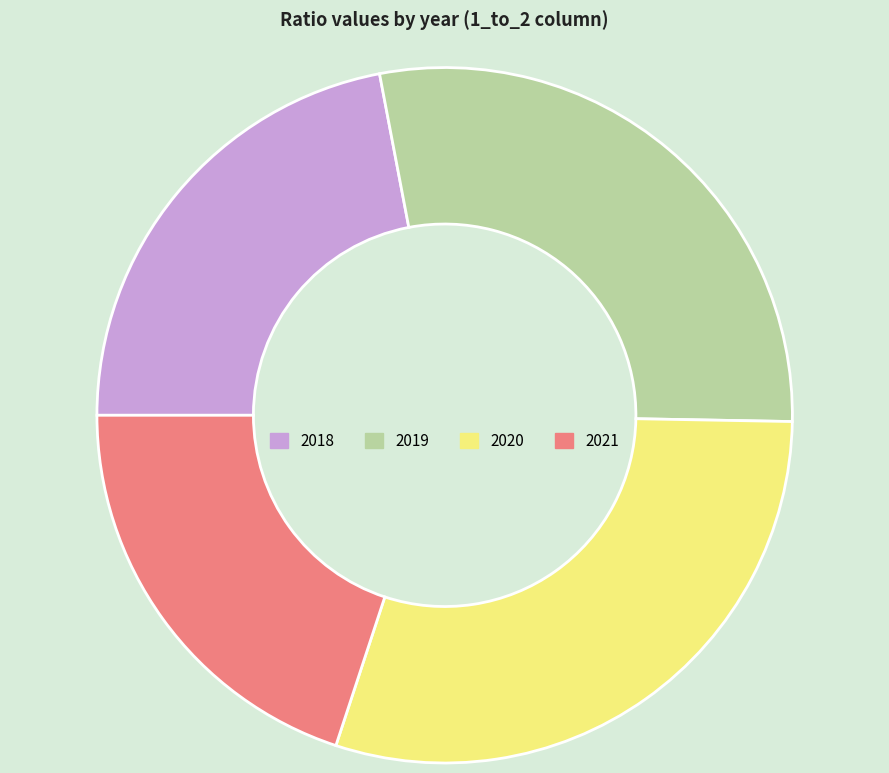

Is the sum of 2018 and 2020 greater than half?

Yes